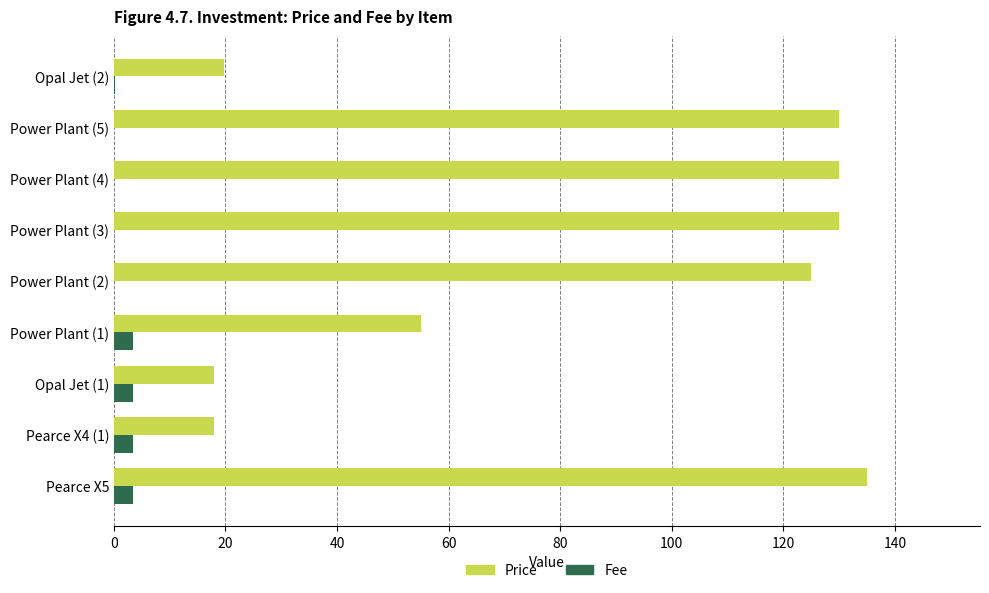

Which series has the widest spread of values?

Price